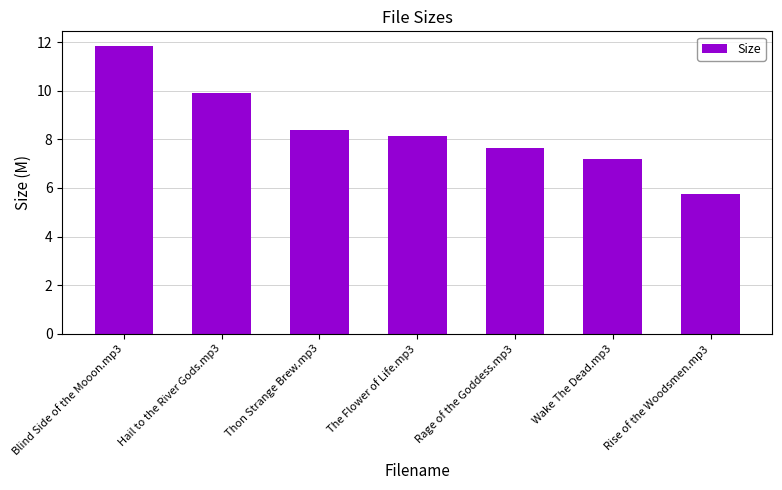

What is the smallest value displayed?

5.7